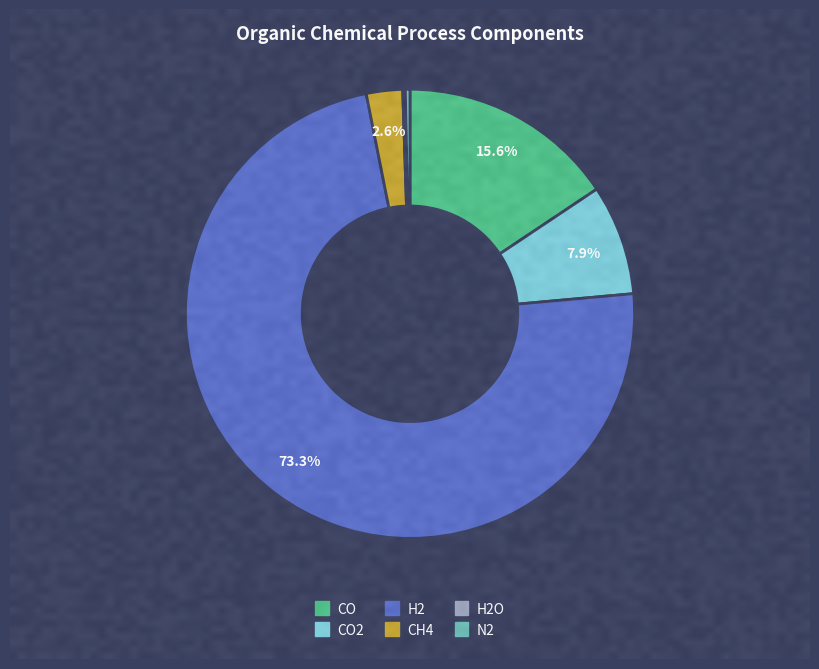

To the nearest percent, what portion does H2 represent?

73%